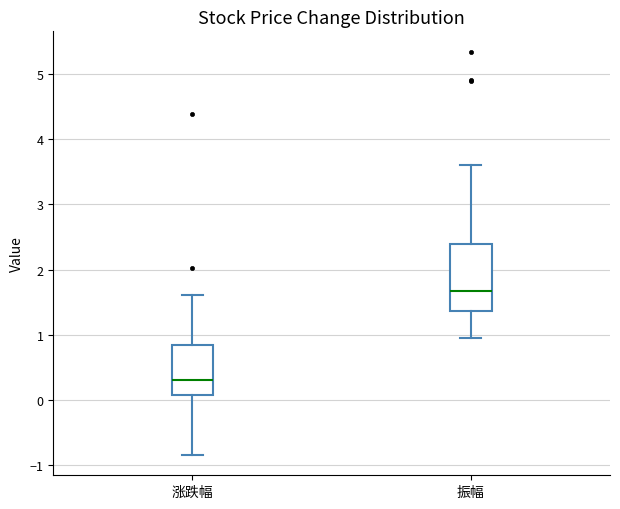

Comparing the boxes themselves (not the whiskers), which one is the tallest?

振幅